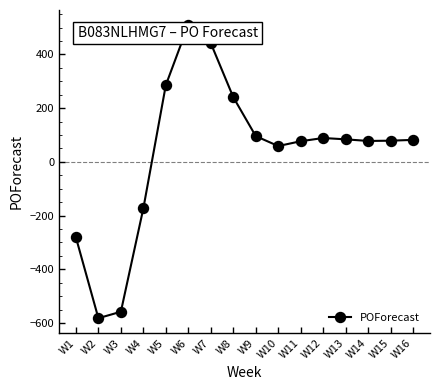

What is the sum of the values at W4 and W9?

-77